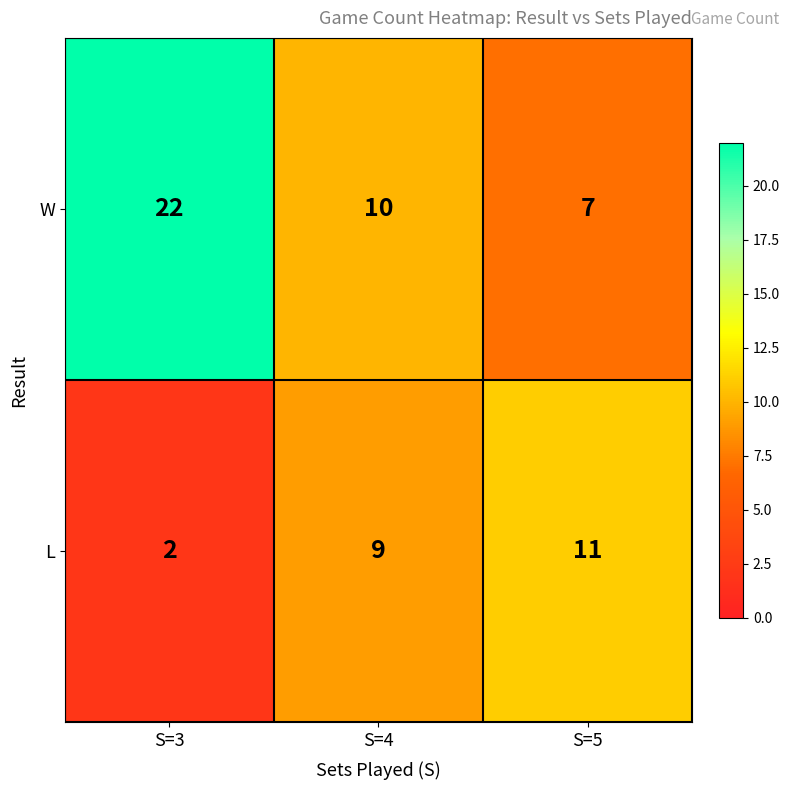

At which category is the sum across all series the highest?

S=3